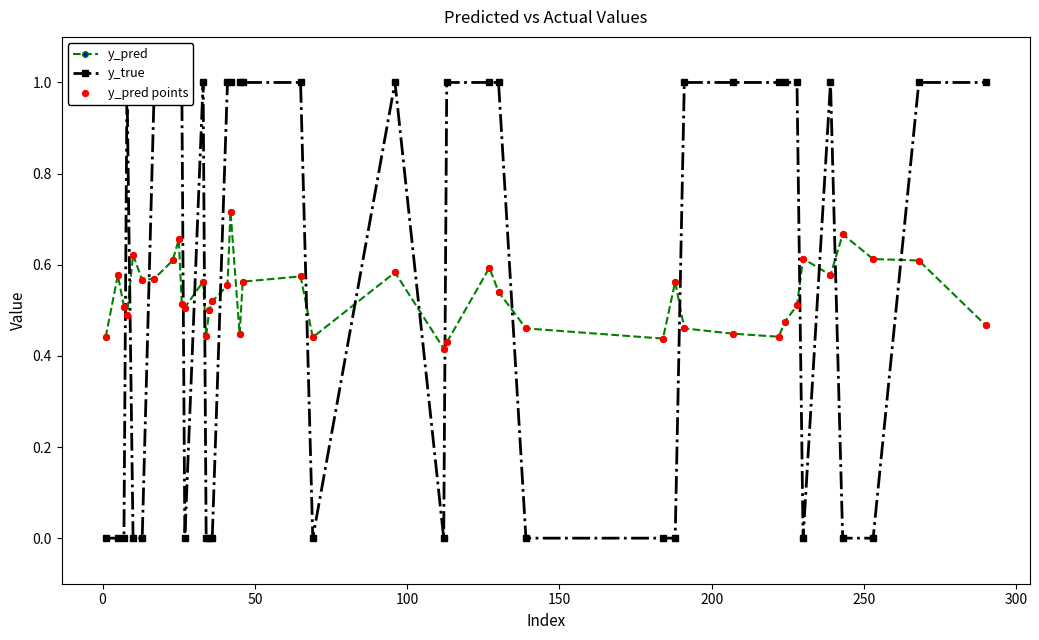

Which series reaches the maximum Y coordinate?

y_true